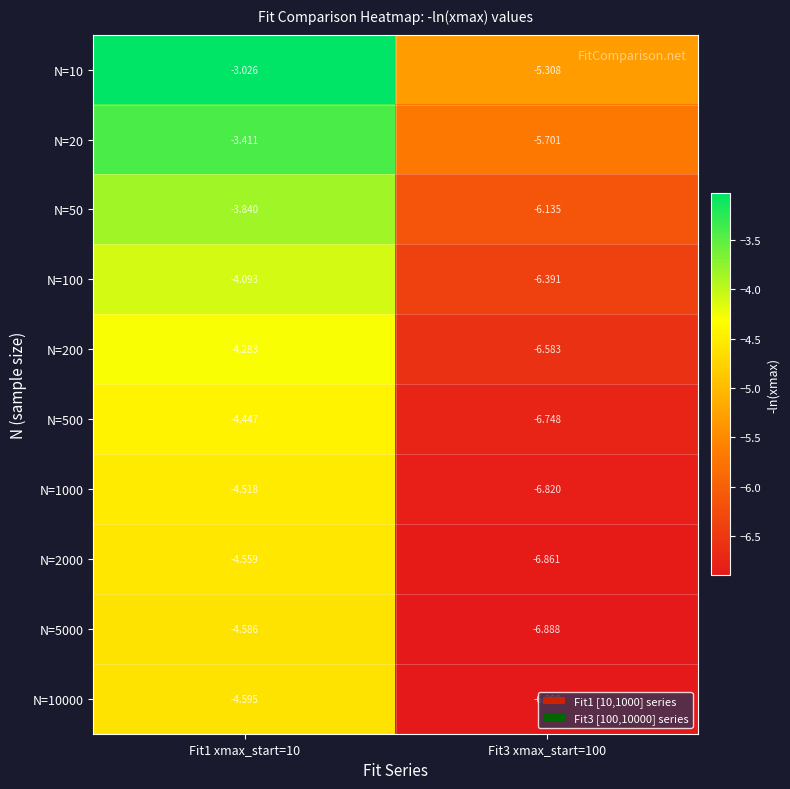

Is the value of N=500 at Fit3 xmax_start=100 greater than the value of N=100 at Fit3 xmax_start=100?

No